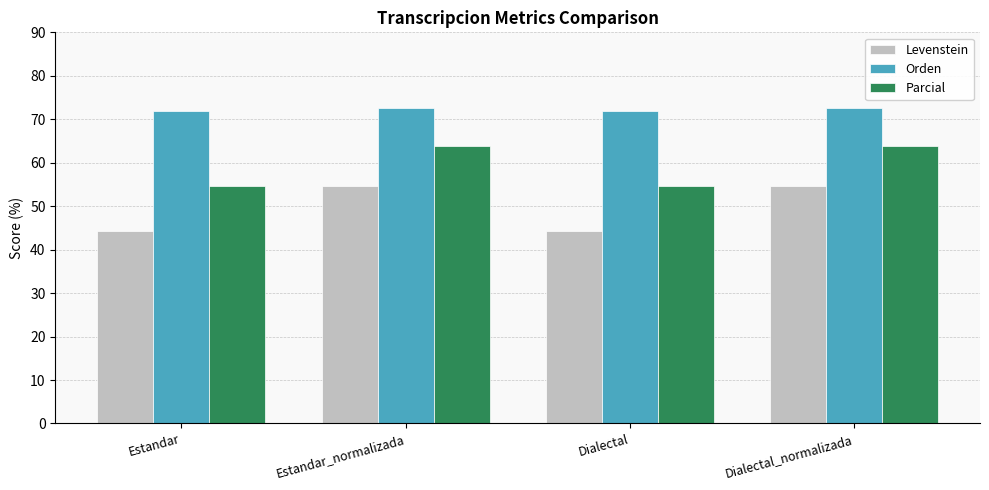

How many data points in Parcial are less than 63?

2